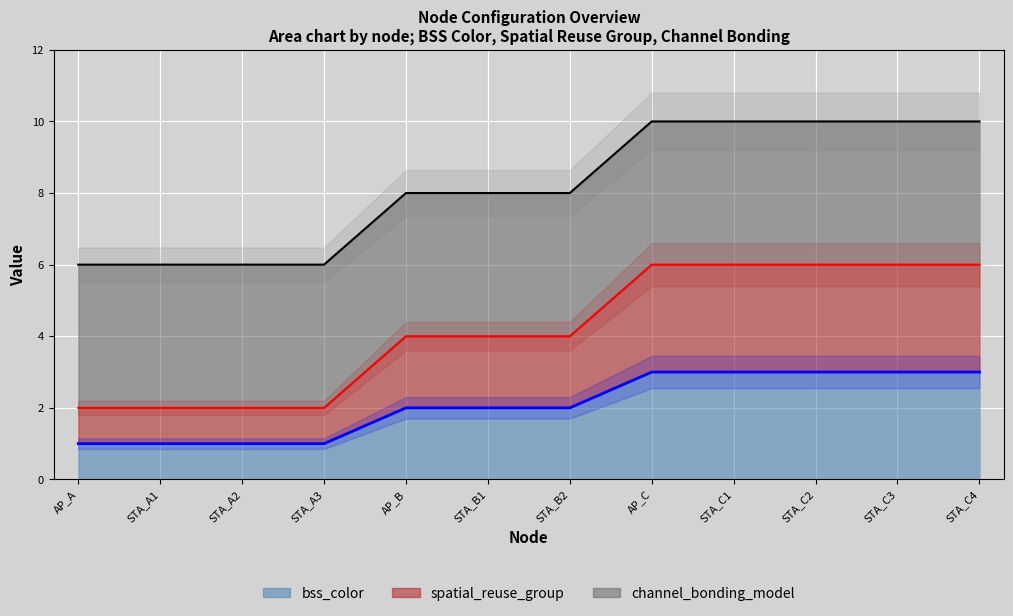

What is the average value of the spatial_reuse_group series?

4